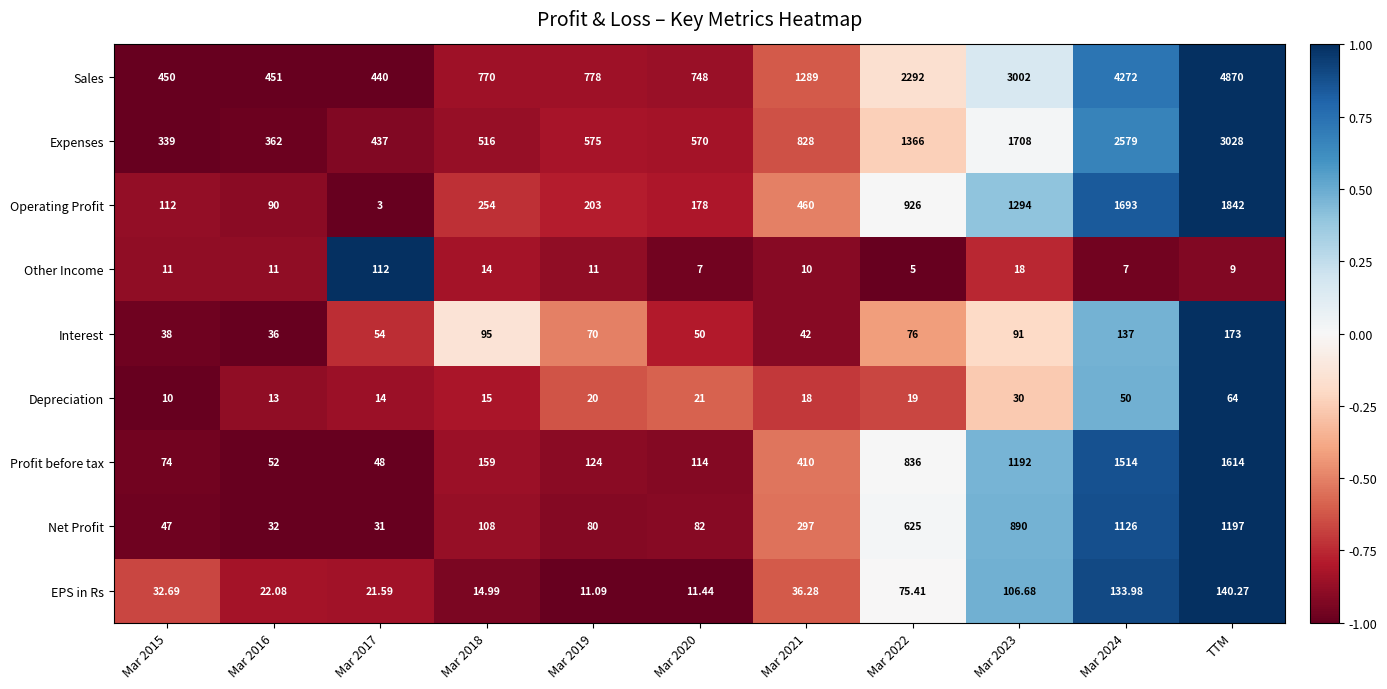

Which series changed the most between Mar 2018 and Mar 2024?

Sales